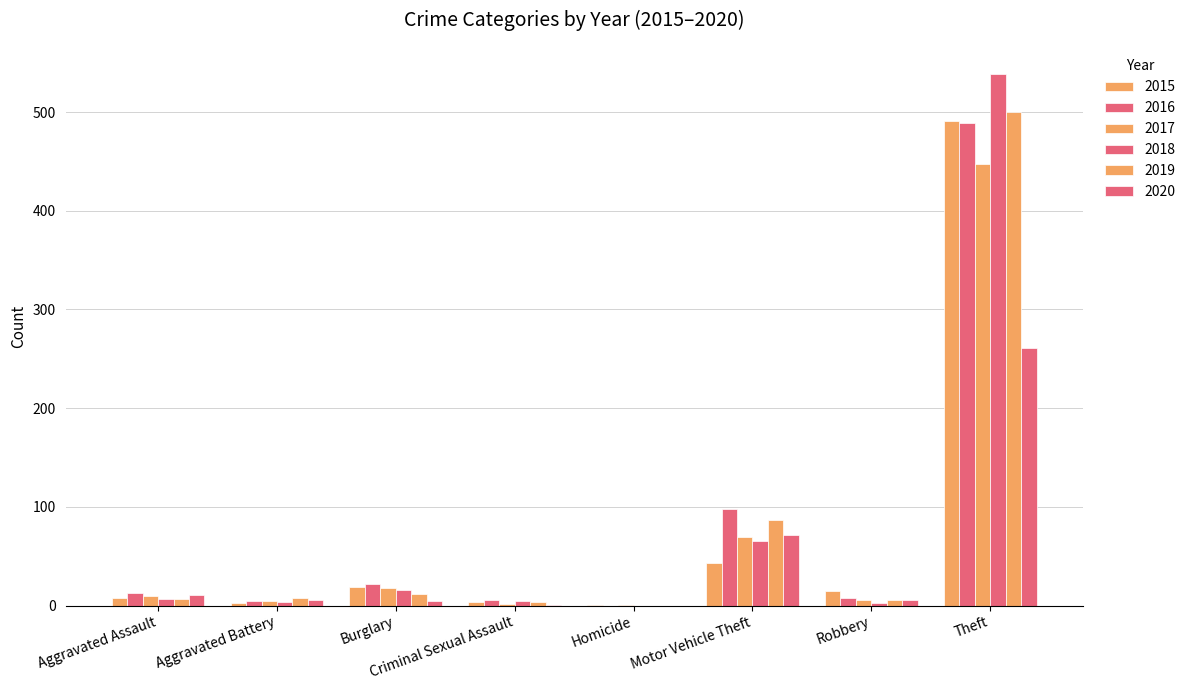

Reading left to right, what are all the values shown in this chart?

2015: 8	3	19	4	1	43	15	491
2016: 13	5	22	6	0	98	8	489
2017: 10	5	18	2	1	69	6	447
2018: 7	4	16	5	0	65	3	539
2019: 7	8	12	4	0	87	6	500
2020: 11	6	5	1	0	71	6	261